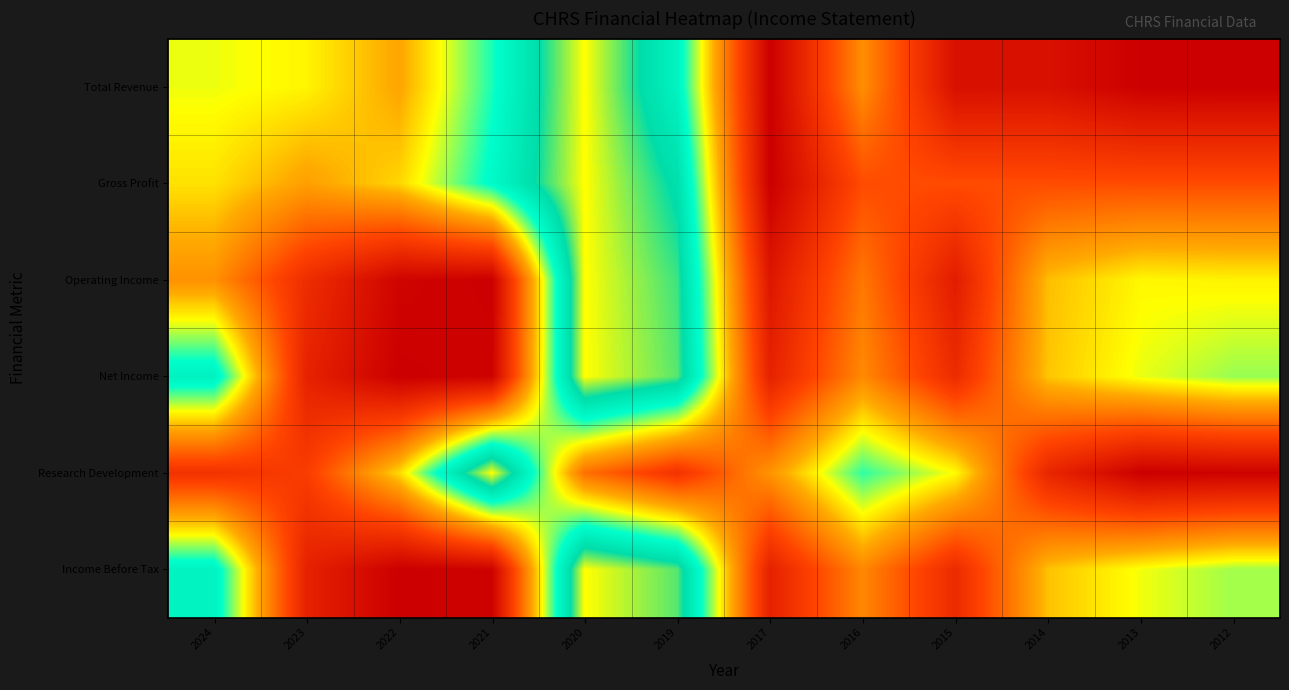

Between 2022 and 2019, which is larger?

2019